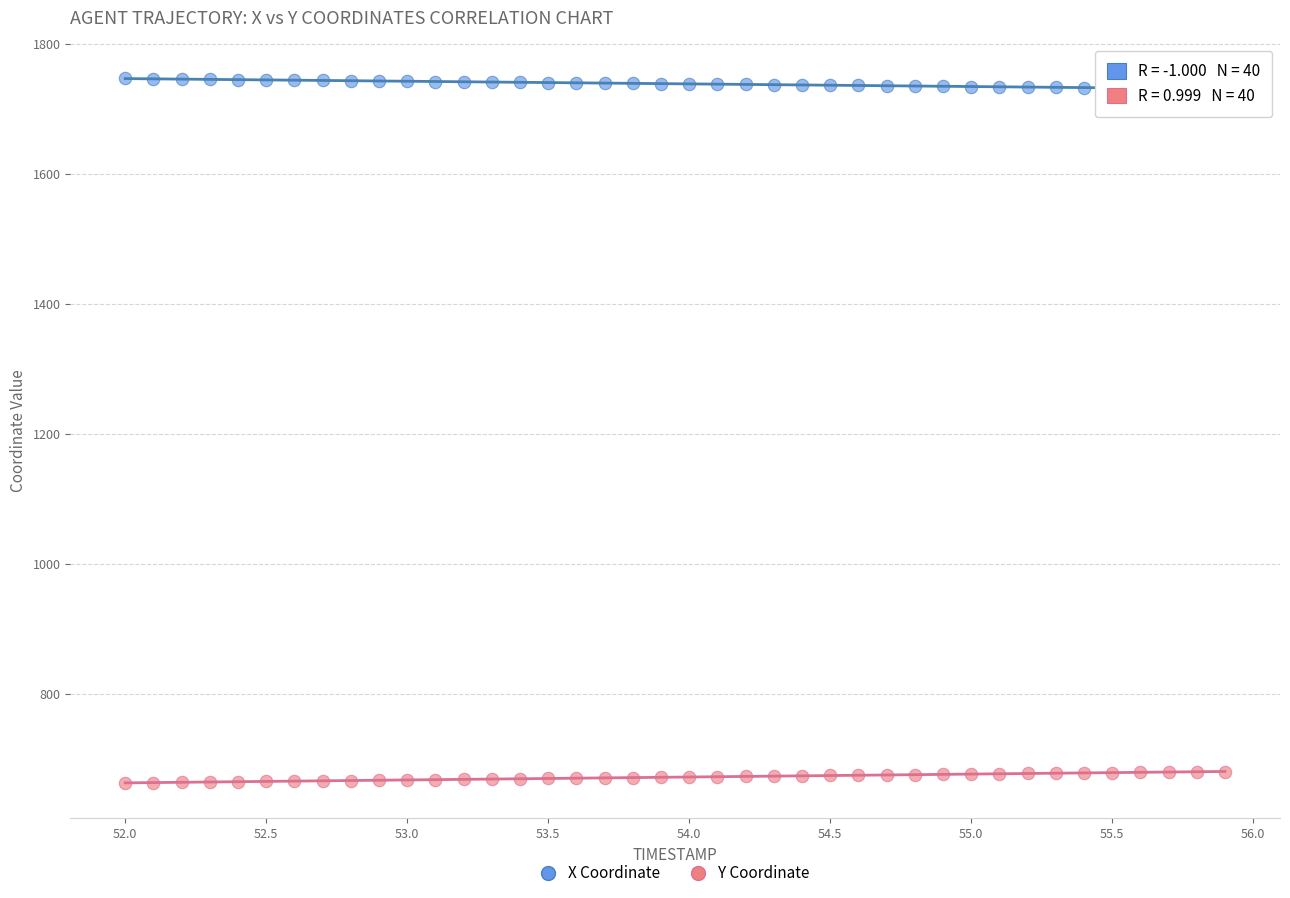

Which series contains the highest Y value?

X Coordinate